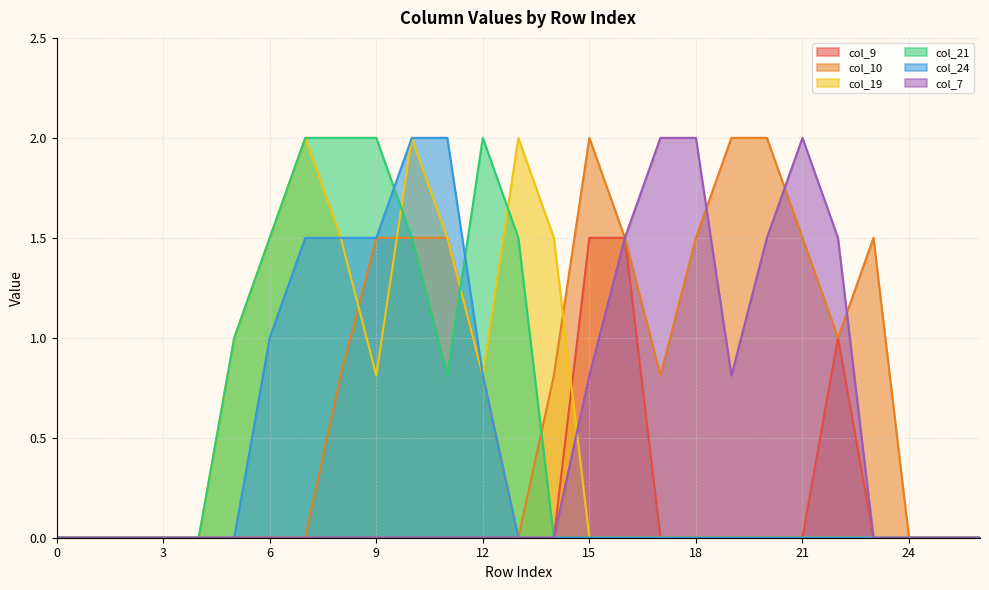

Reading left to right, what are all the values shown in this chart?

col_9: 0.0	0.0	0.0	0.0	0.0	0.0	0.0	0.0	0.0	0.0	0.0	0.0	0.0	0.0	0.0	1.5	1.5	0.0	0.0	0.0	0.0	0.0	1.0	0.0	0.0	0.0	0.0
col_10: 0.0	0.0	0.0	0.0	0.0	0.0	0.0	0.0	0.8	1.5	1.5	1.5	0.8	0.0	0.8	2.0	1.5	0.8	1.5	2.0	2.0	1.5	1.0	1.5	0.0	0.0	0.0
col_19: 0.0	0.0	0.0	0.0	0.0	1.0	1.5	2.0	1.5	0.8	2.0	1.5	0.8	2.0	1.5	0.0	0.0	0.0	0.0	0.0	0.0	0.0	0.0	0.0	0.0	0.0	0.0
col_21: 0.0	0.0	0.0	0.0	0.0	1.0	1.5	2.0	2.0	2.0	1.5	0.8	2.0	1.5	0.0	0.0	0.0	0.0	0.0	0.0	0.0	0.0	0.0	0.0	0.0	0.0	0.0
col_24: 0.0	0.0	0.0	0.0	0.0	0.0	1.0	1.5	1.5	1.5	2.0	2.0	0.8	0.0	0.0	0.0	0.0	0.0	0.0	0.0	0.0	0.0	0.0	0.0	0.0	0.0	0.0
col_7: 0.0	0.0	0.0	0.0	0.0	0.0	0.0	0.0	0.0	0.0	0.0	0.0	0.0	0.0	0.0	0.8	1.5	2.0	2.0	0.8	1.5	2.0	1.5	0.0	0.0	0.0	0.0